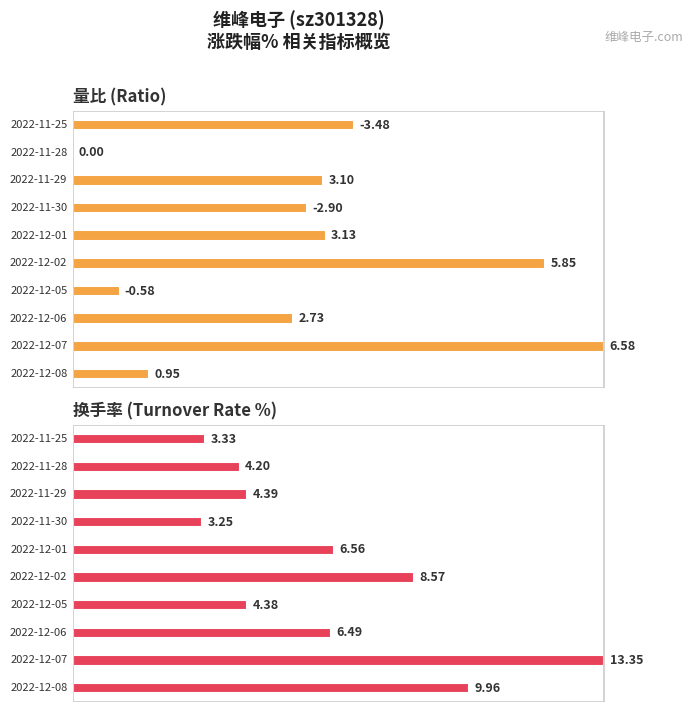

The 换手率 series shows 7.4 at 2022-12-07. True or false?

False